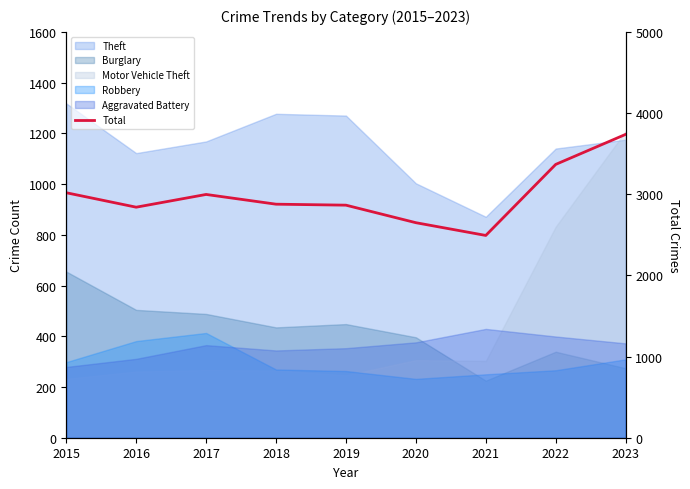

Where is the first local maximum?

2017